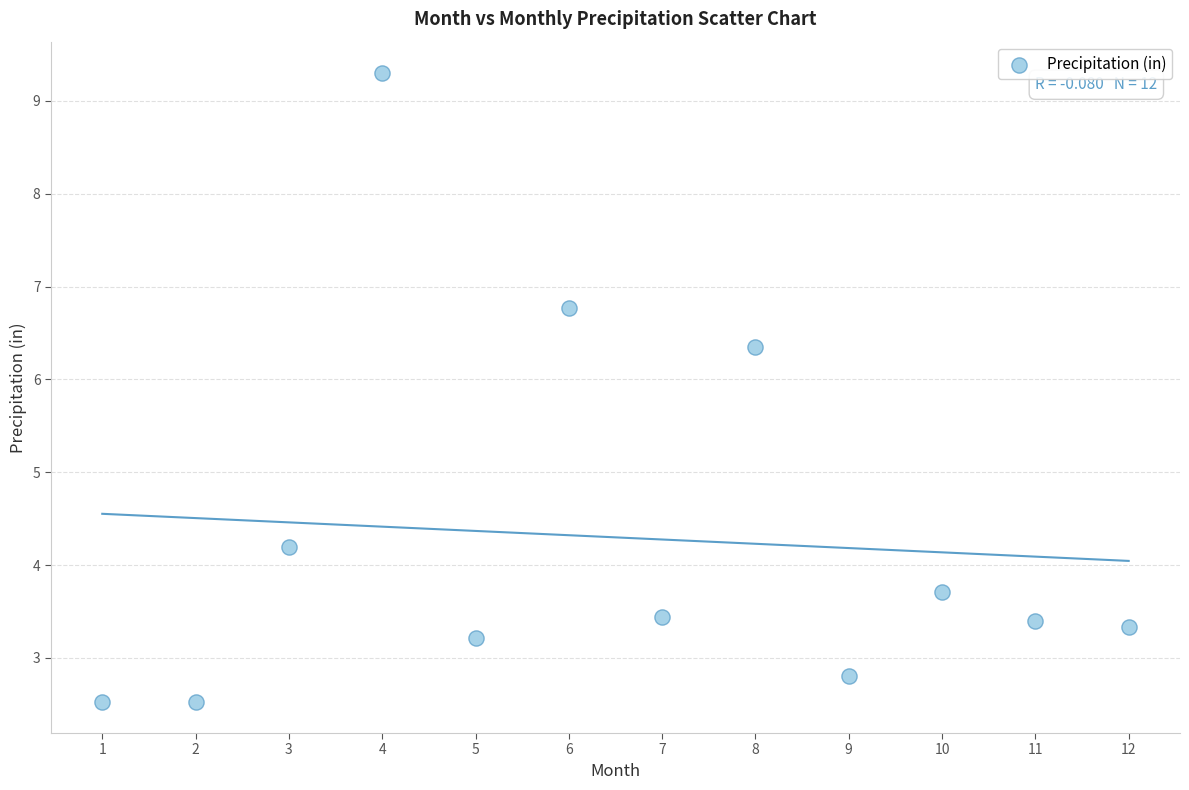

What Y value in the scatter plot is closest to 5?

4.2